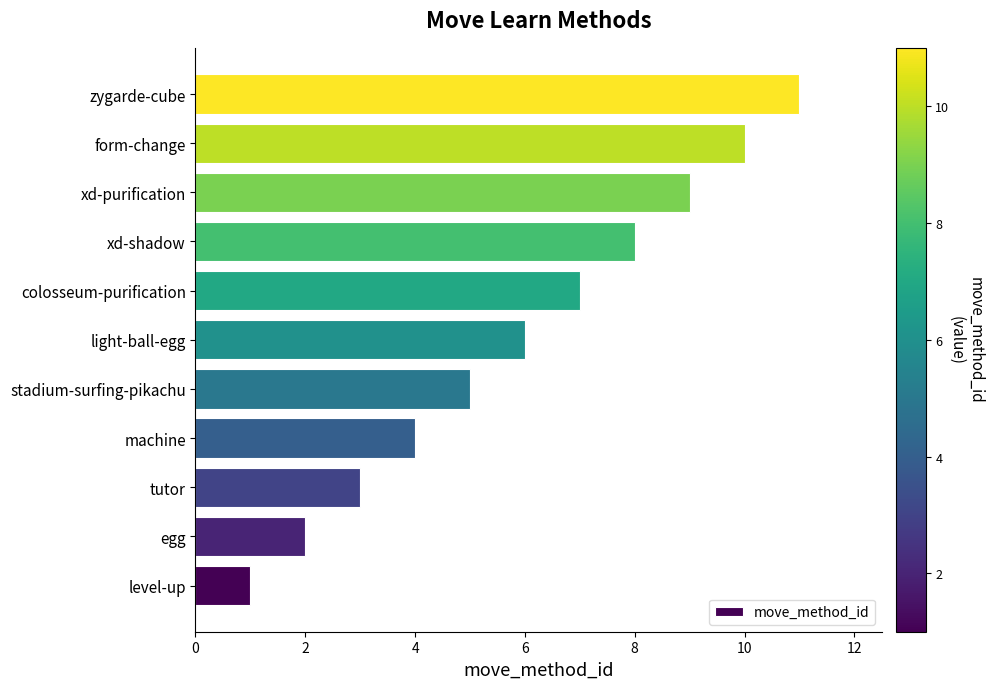

What is the minimum value shown in the chart?

1